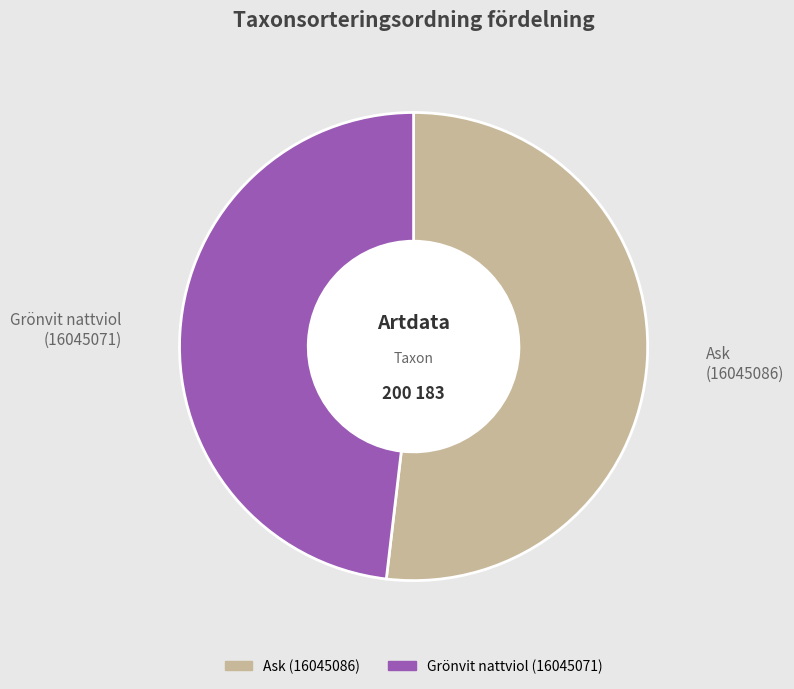

Does Ask (16045086) represent more than half of the total?

Yes